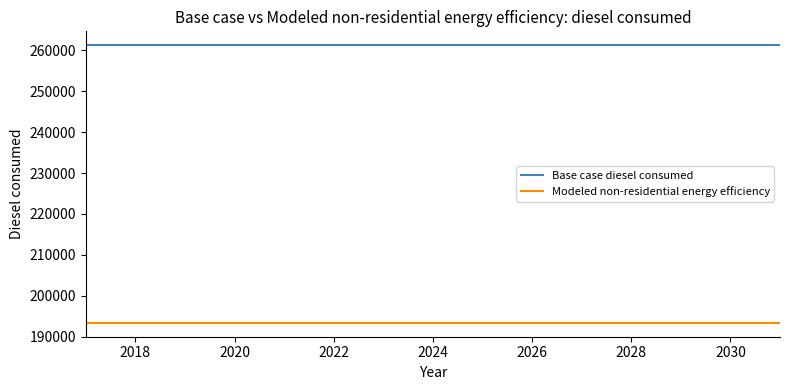

How many categories are shown in the chart?

15